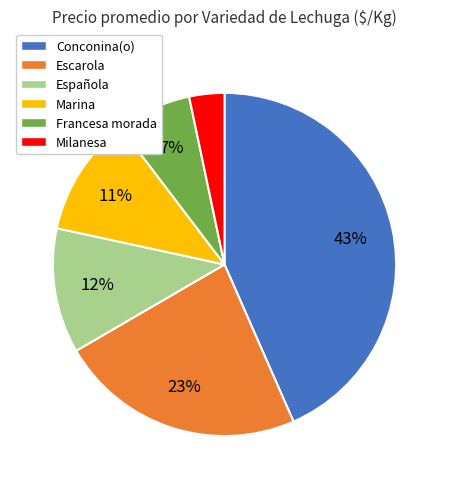

Combined, do Francesa morada and Española account for over 50%?

No